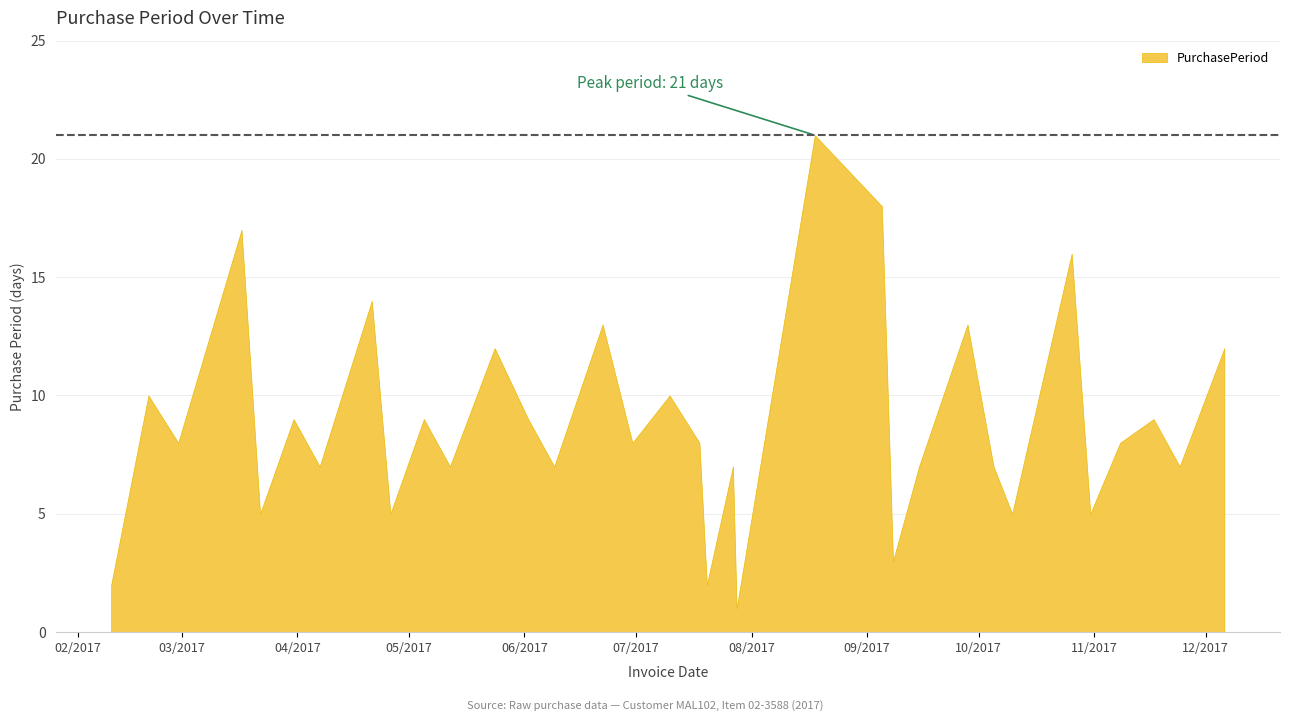

List the labels in order of value, largest first.

2017-08-18, 2017-09-05, 2017-03-17, 2017-10-26, 2017-04-21, 2017-06-22, 2017-09-28, 2017-05-24, 2017-12-06, 2017-02-20, 2017-07-10, 2017-03-31, 2017-05-05, 2017-06-02, 2017-11-17, 2017-02-28, 2017-06-30, 2017-07-18, 2017-11-08, 2017-04-07, 2017-05-12, 2017-06-09, 2017-07-27, 2017-09-15, 2017-10-05, 2017-11-24, 2017-03-22, 2017-04-26, 2017-10-10, 2017-10-31, 2017-09-08, 2017-02-10, 2017-07-20, 2017-07-28